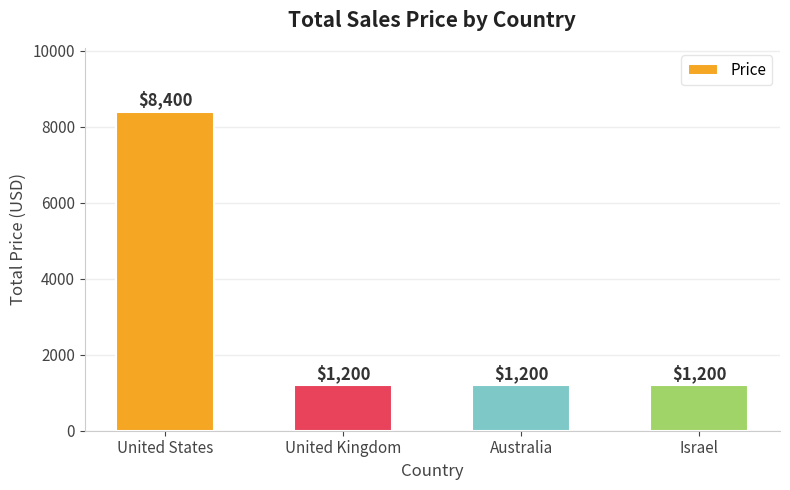

At which category does the chart reach its peak across all series?

United States